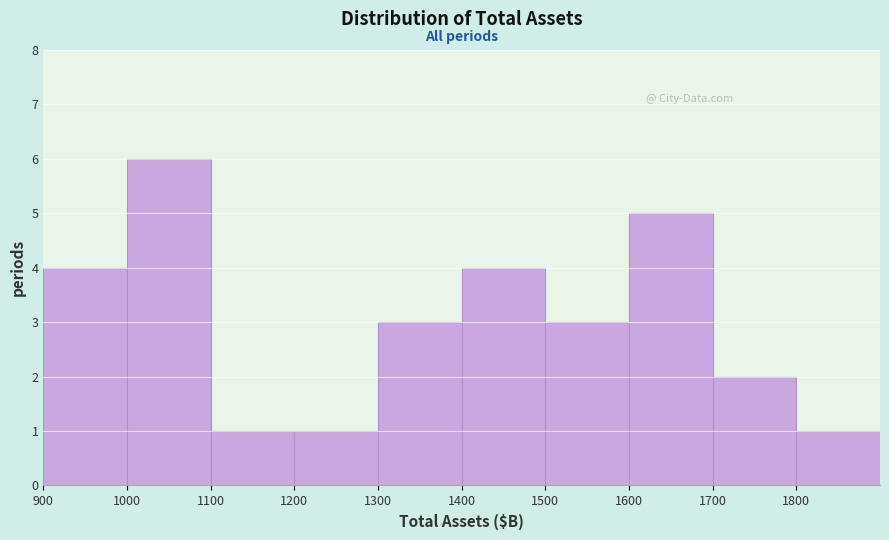

How tall is the bar that spans 1700 to 1800 on the x-axis? The values are not printed on the chart, so give them approximately, as read against the axis.

2